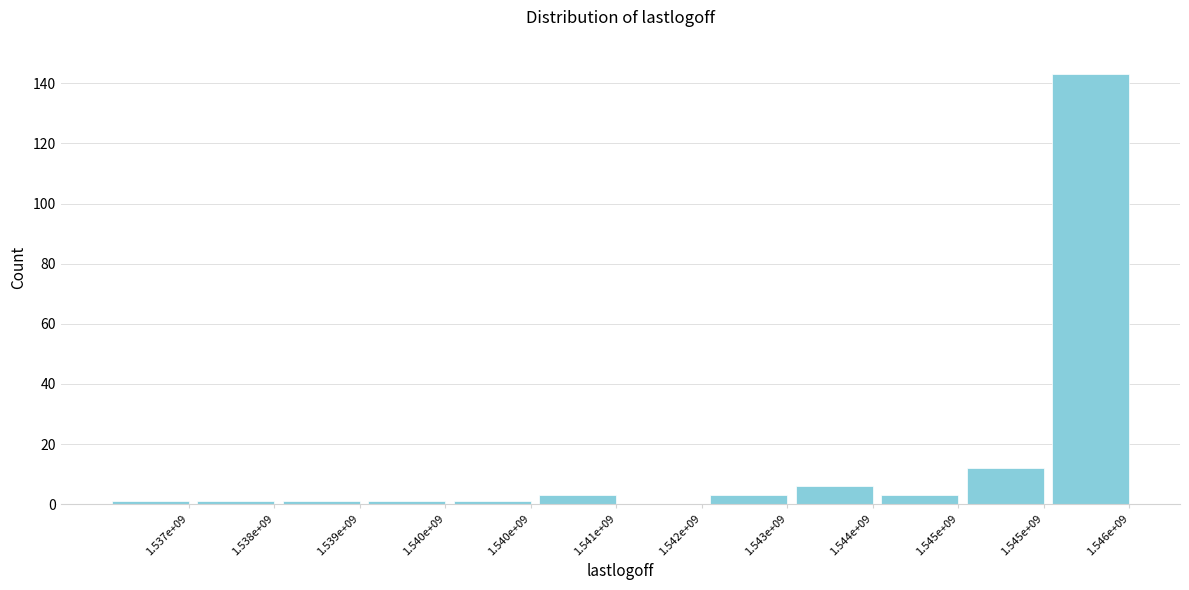

How many data points does each series have?

12